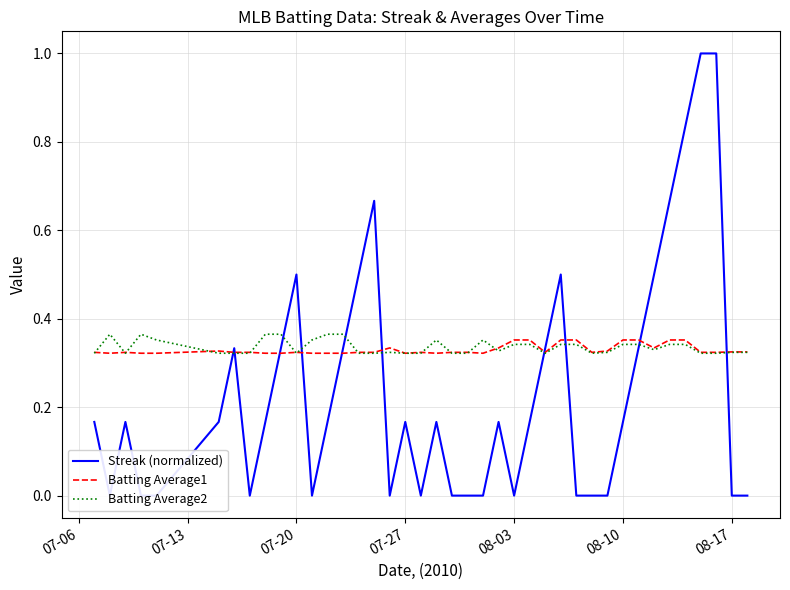

Does the chart display data point markers on the line(s)?

No